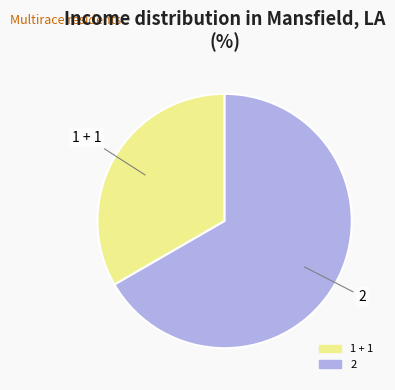

Is the sum of 1 + 1 and 2 greater than half?

Yes